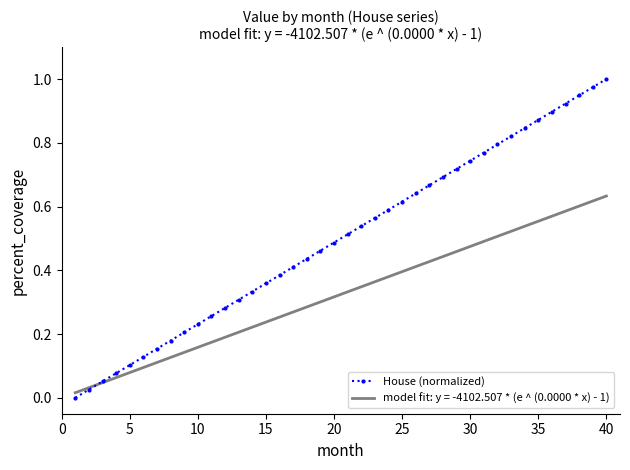

True or false: House (normalized) has more than 0 interior local peaks.

False